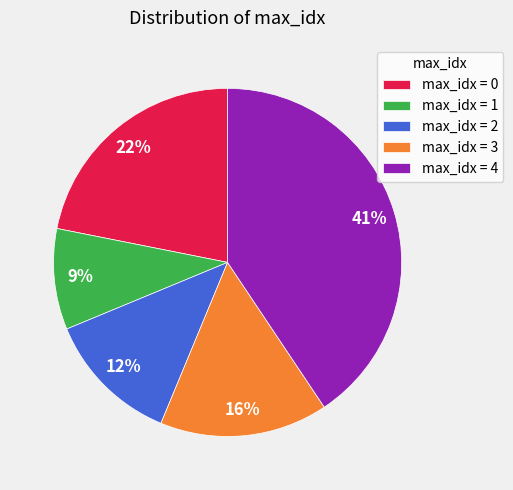

True or false: max_idx = 4 accounts for 41% of the total.

True